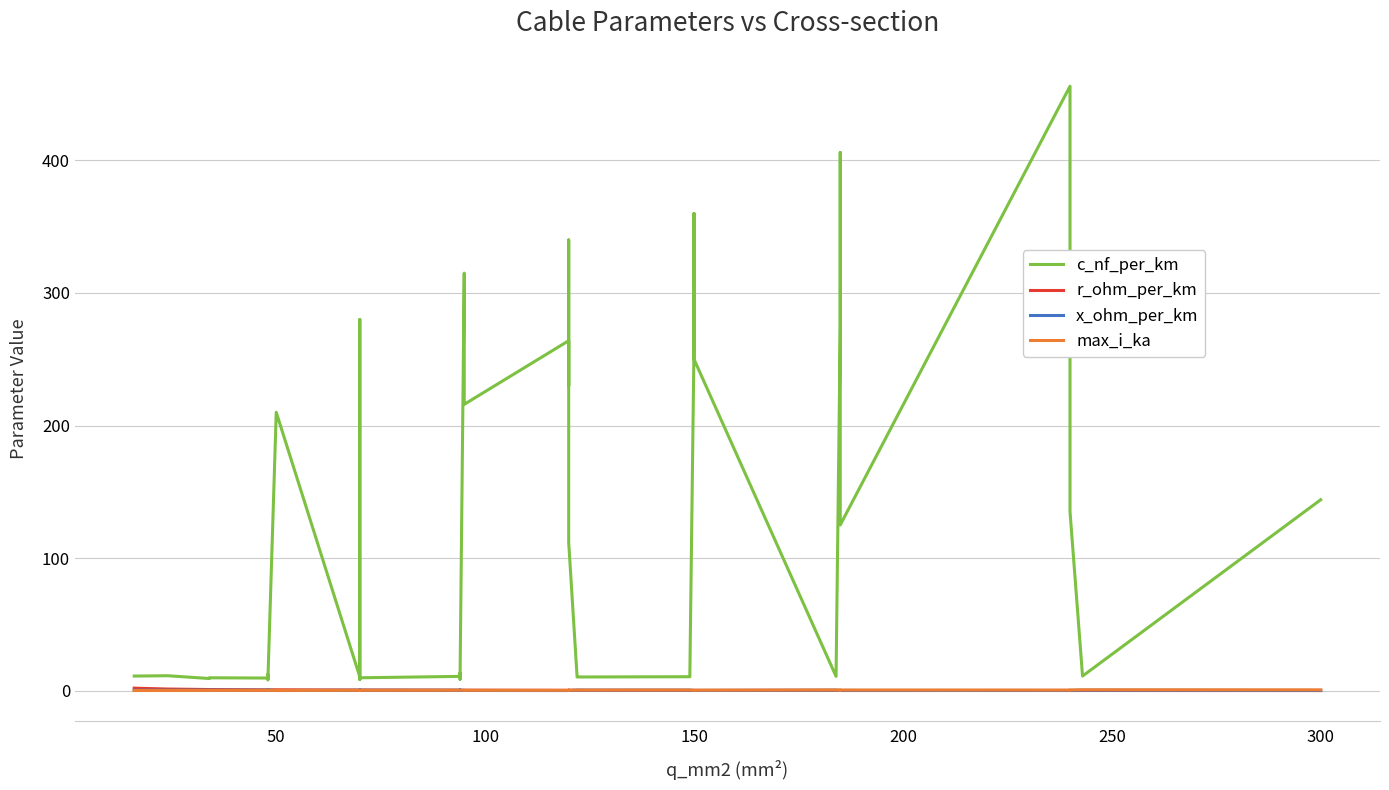

Does the chart display data point markers on the line(s)?

No